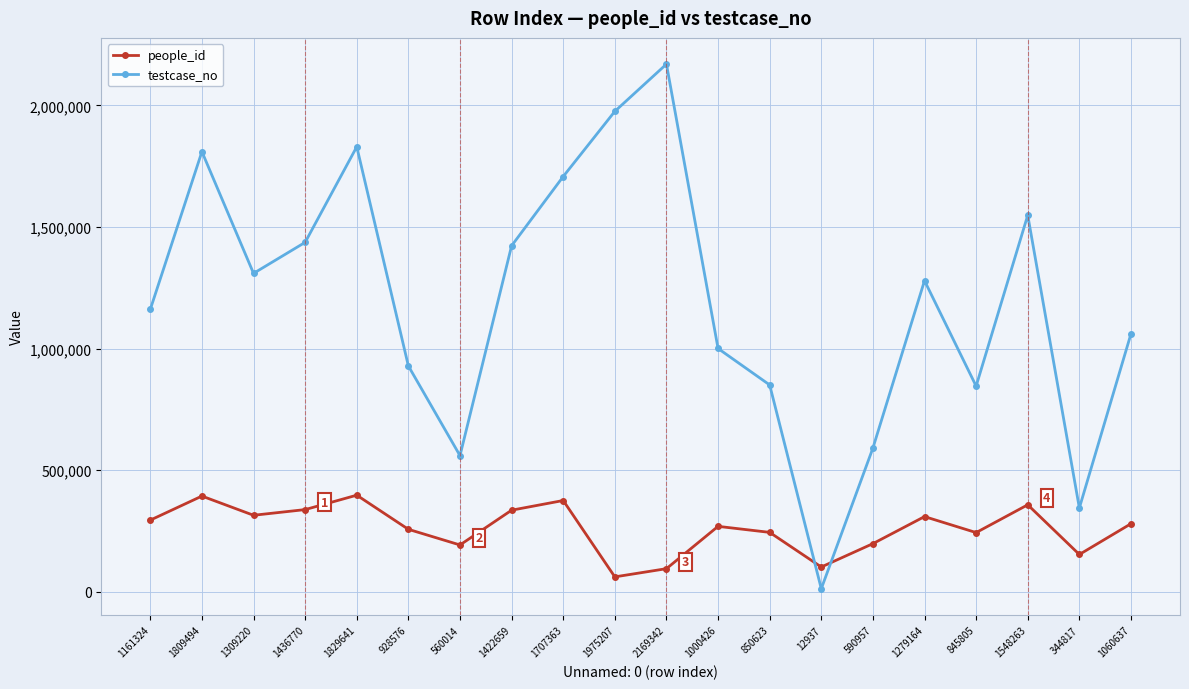

In people_id, how many points are lower than both neighbors (excluding endpoints)?

6